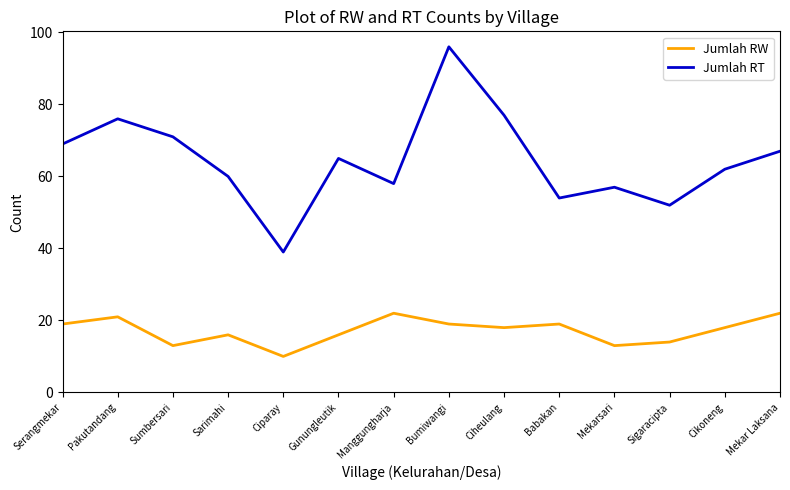

Rank the series at Sigaracipta from lowest to highest value.

Jumlah RW, Jumlah RT